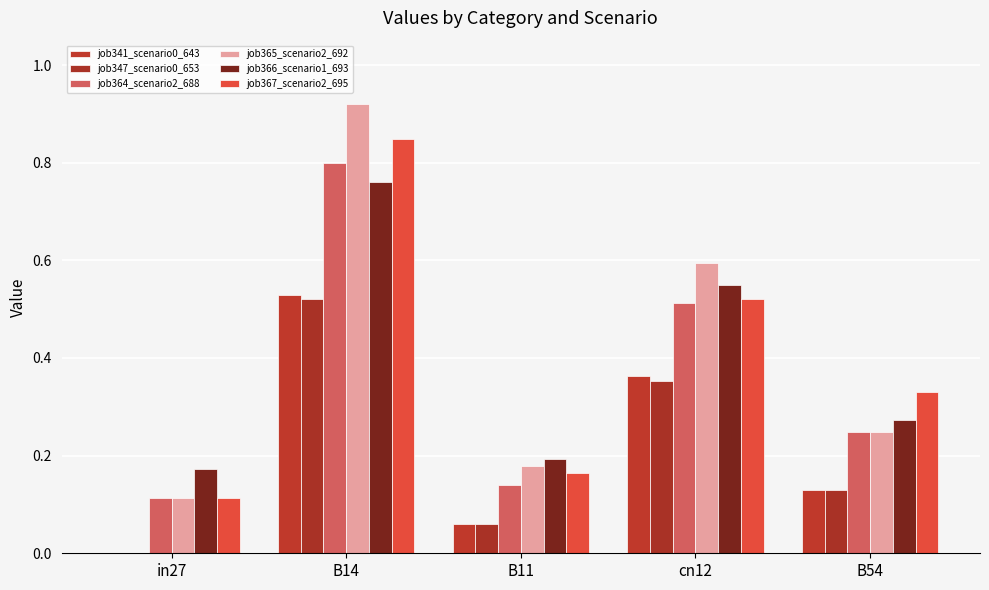

Between in27 and B11, which series saw the biggest shift?

job365_scenario2_692